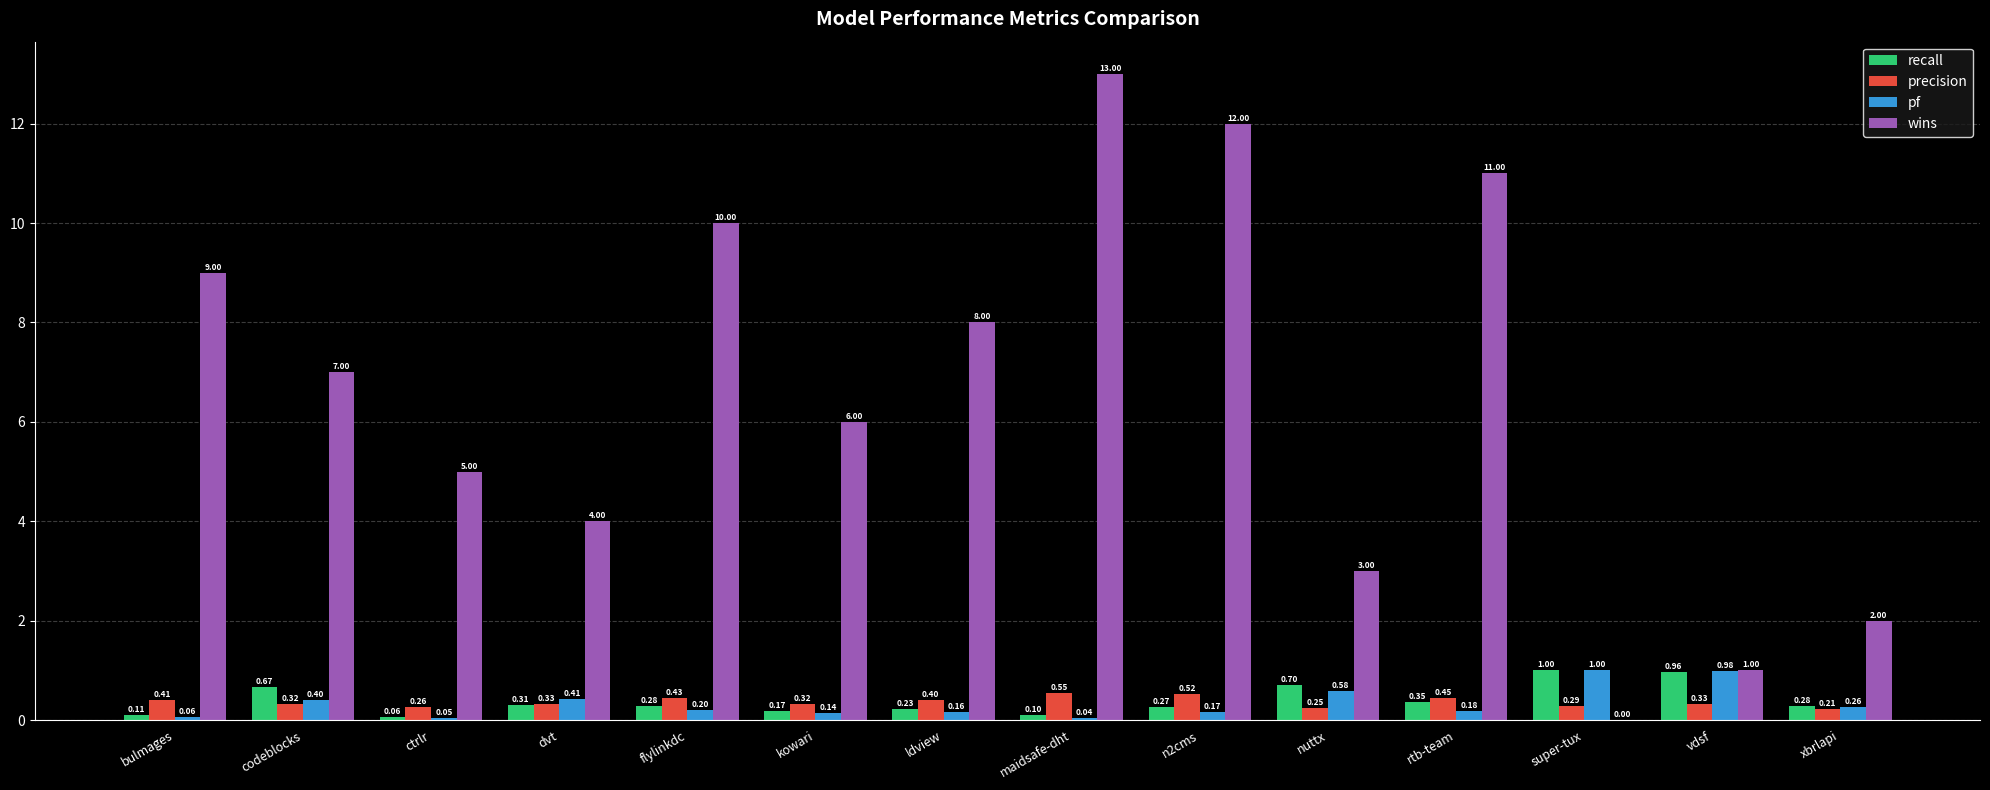

Which series has the largest total across all categories?

wins